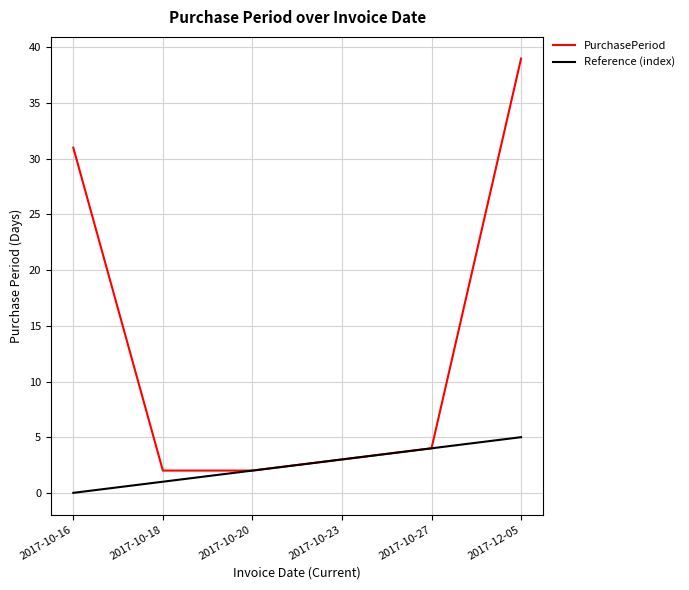

What is the highest value of the Reference (index) series?

5